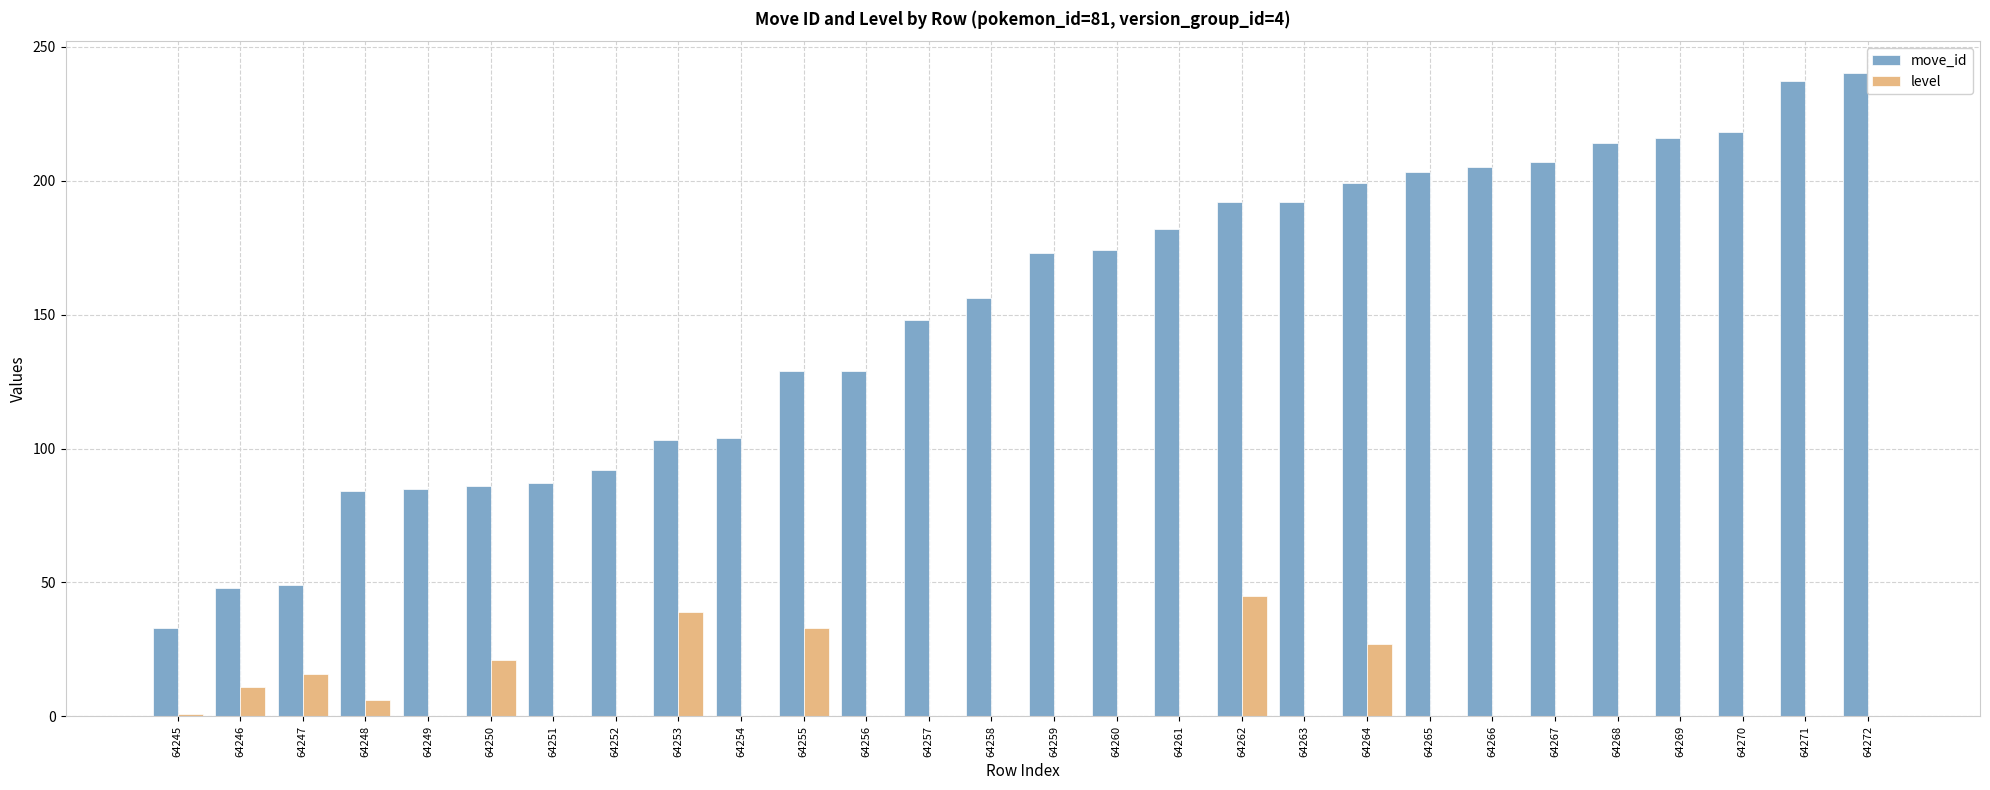

Which series changed the most between 64267 and 64272?

move_id